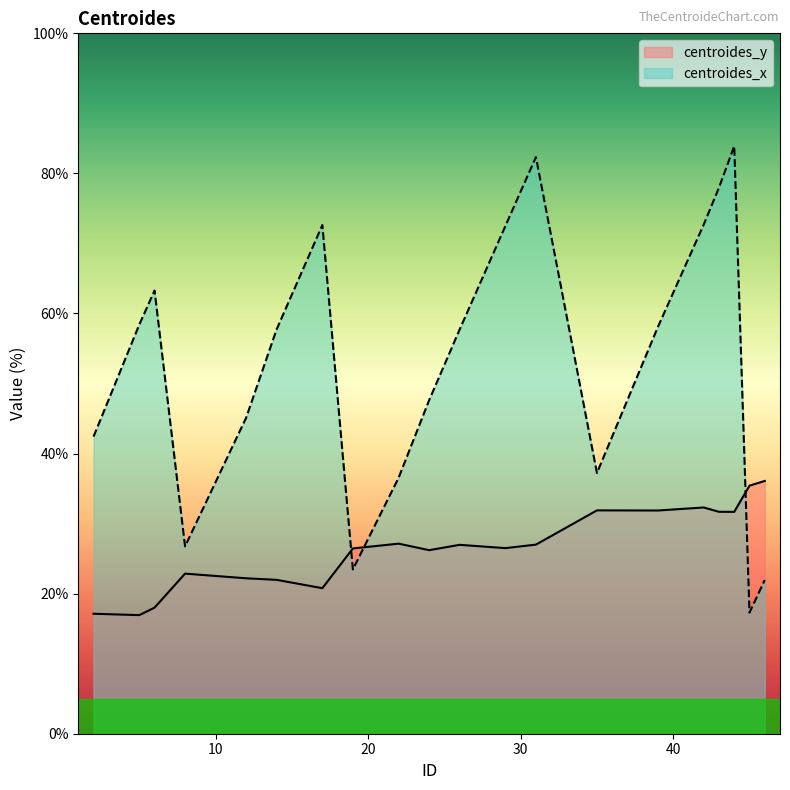

What value does the centroides_x series have at 8?

26.8